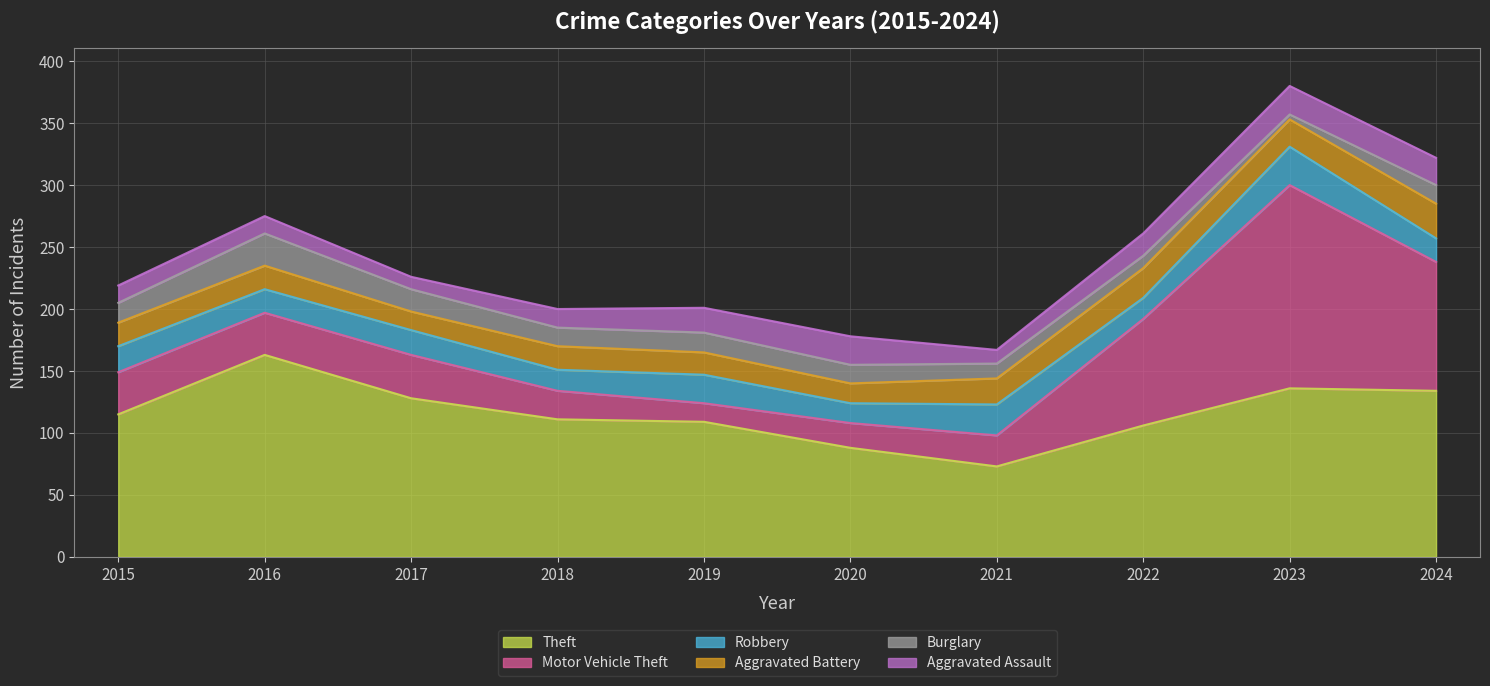

At which category does Aggravated Battery reach its first local valley?

2017